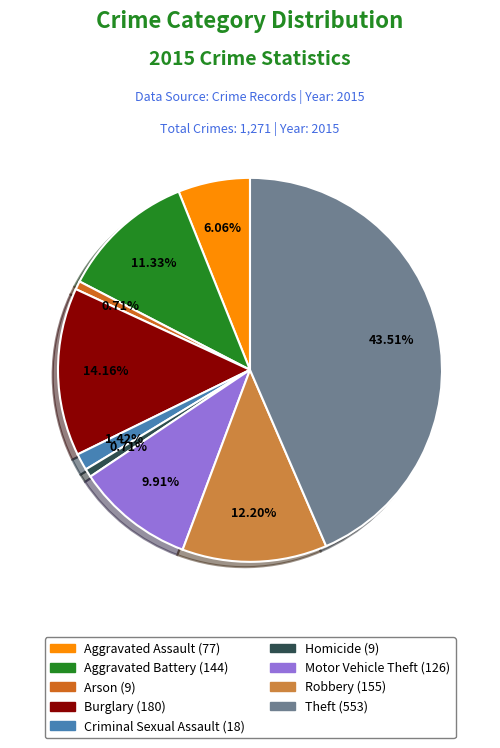

How many slices are in this pie chart?

9